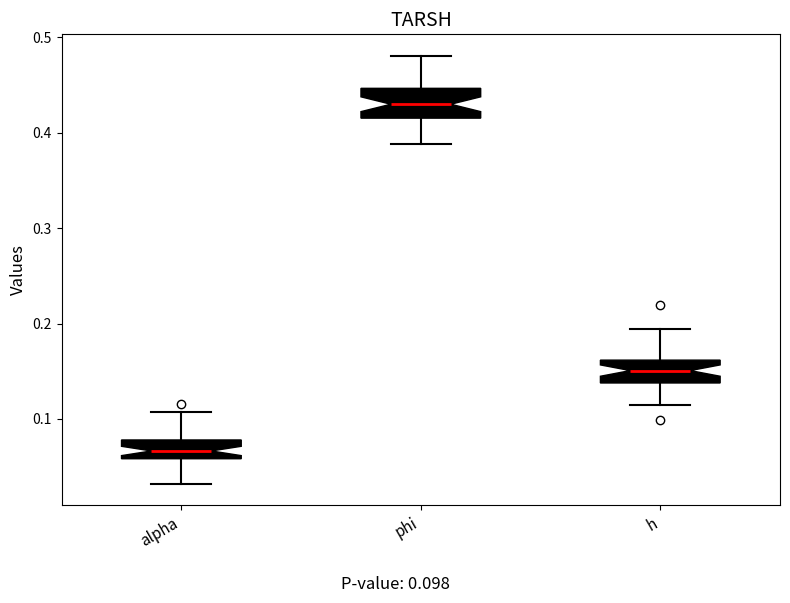

Where does the lower whisker of the box for h end on the y-axis? The values are not printed on the chart, so give them approximately, as read against the axis.

0.11